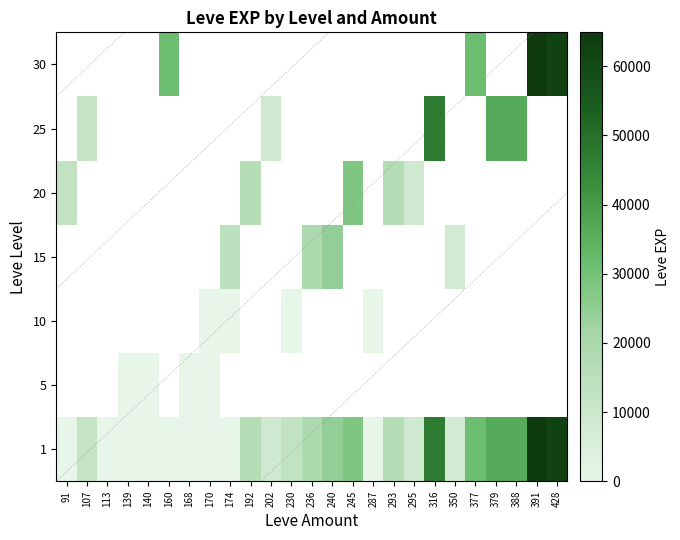

At which label does 5 reach its minimum?

91